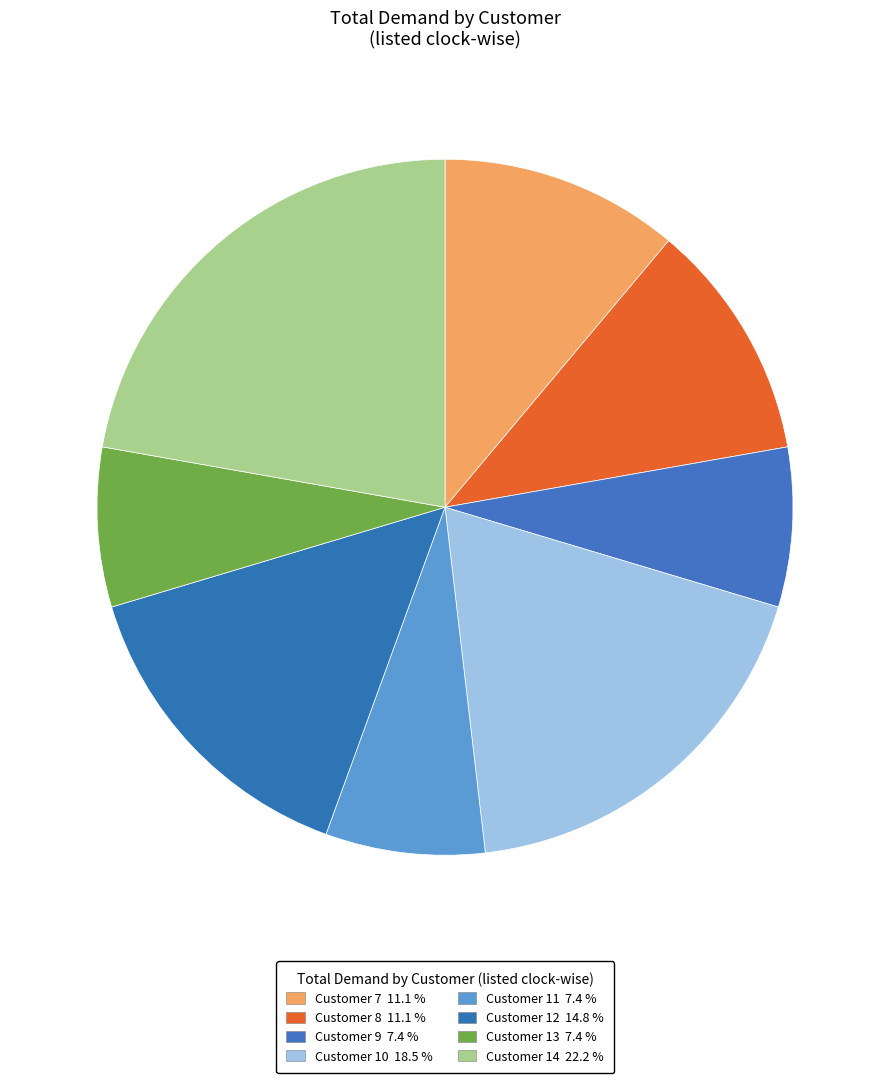

How many slices are in this pie chart?

8